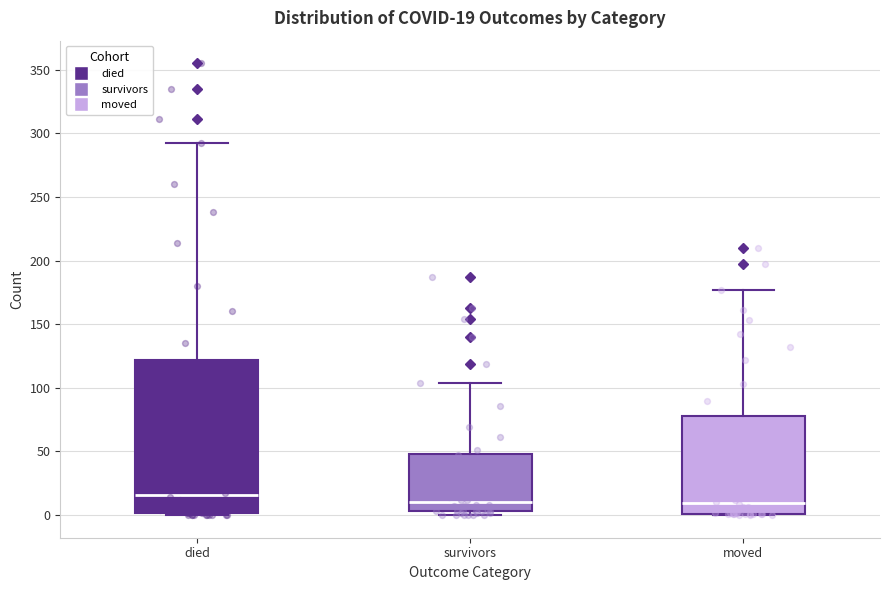

Comparing the boxes themselves (not the whiskers), which one is the tallest?

died